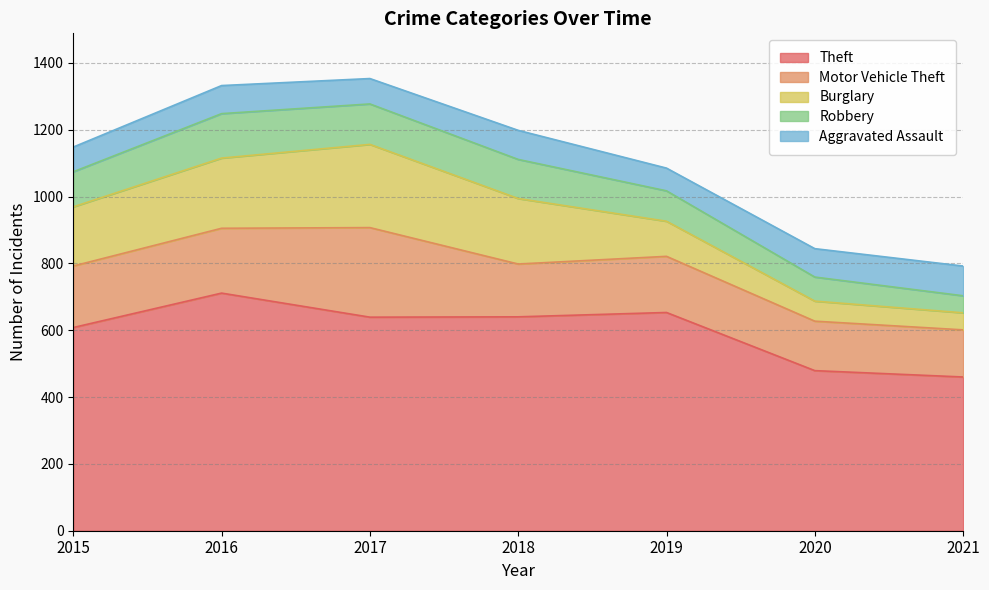

After their last crossing, which series has the higher values: Aggravated Assault or Burglary?

Aggravated Assault